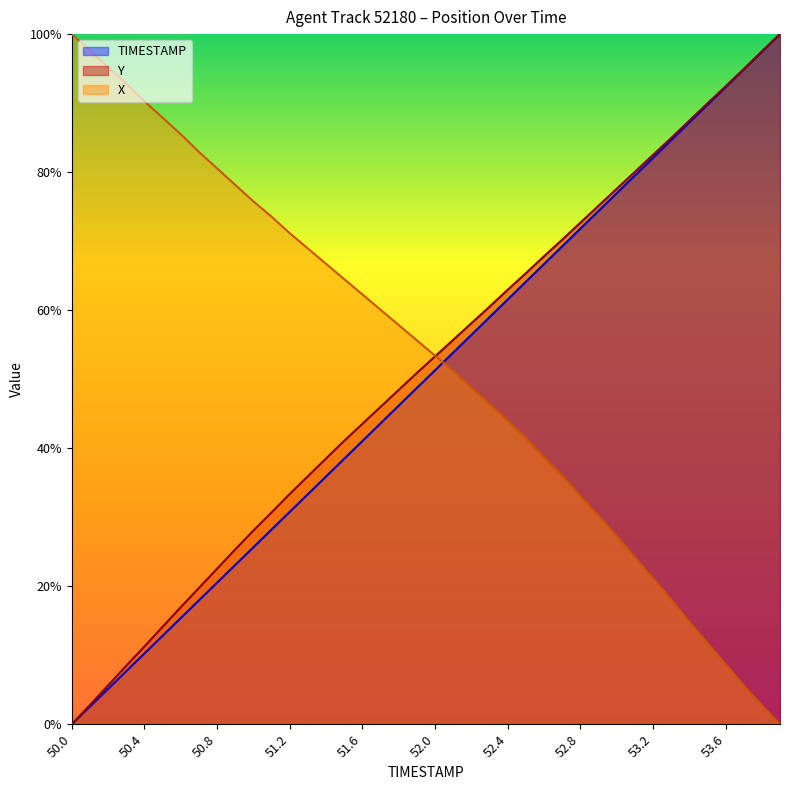

Is it true that TIMESTAMP equals 45.5 at 51.3?

False